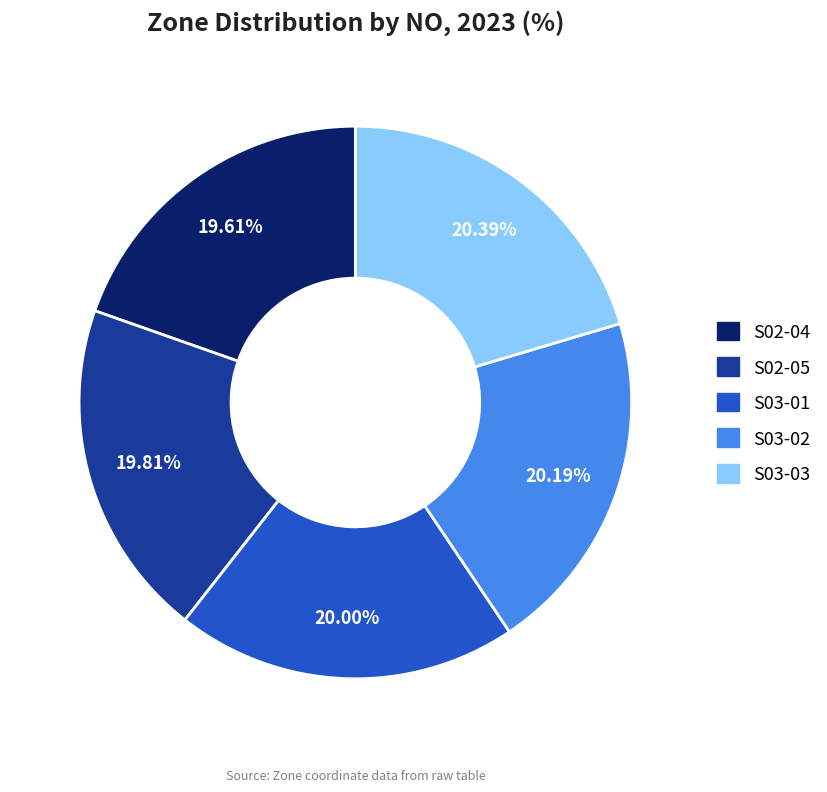

True or false: S03-02 accounts for 7% of the total.

False